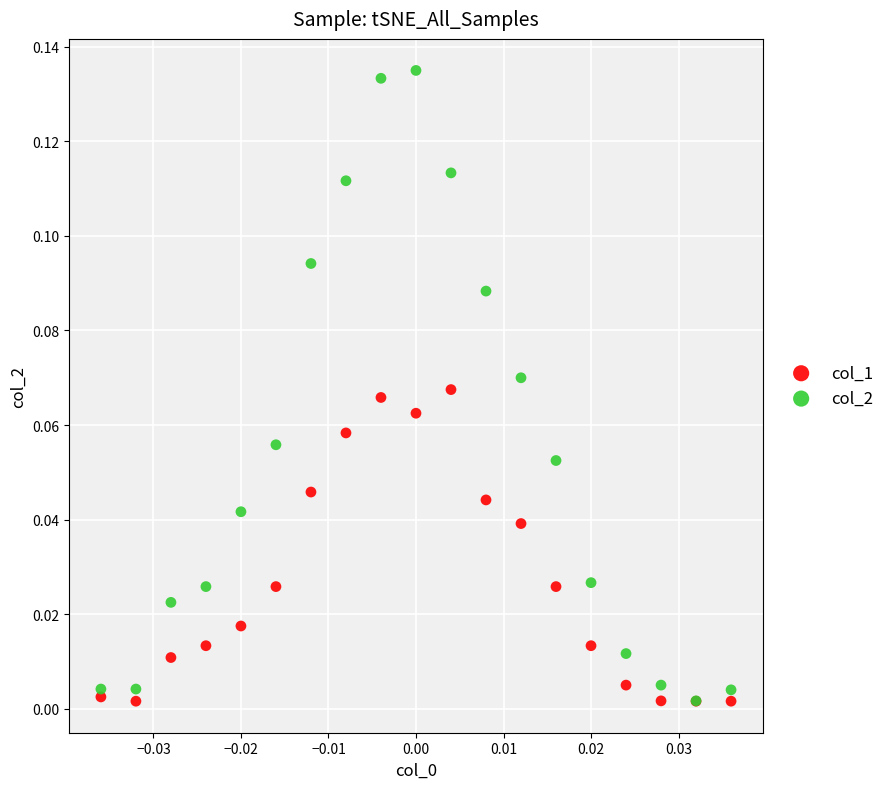

Which series contains the highest Y value?

col_2